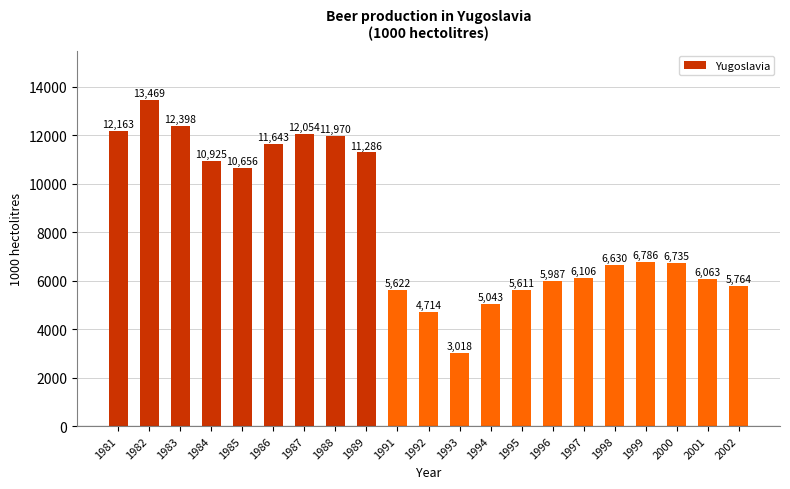

Approximately how many times larger is the value at 1986 compared to 1994?

2.3